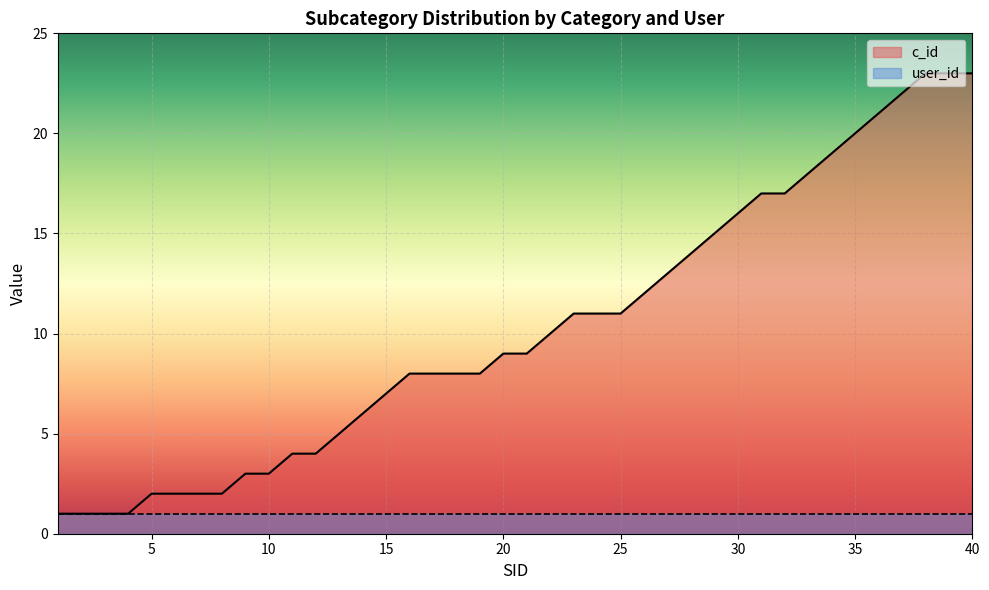

How many lines are shown in the chart?

2